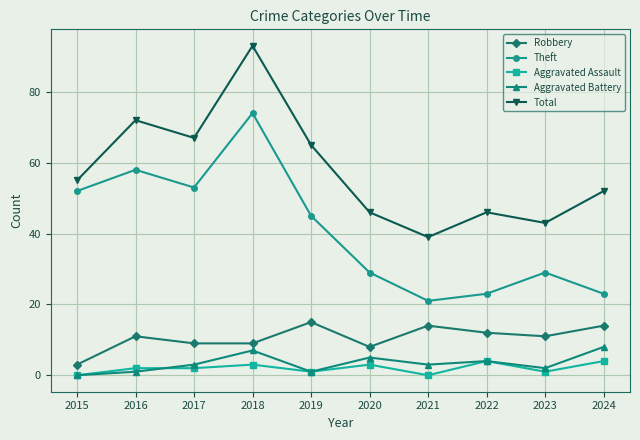

In Aggravated Battery, how many points are higher than both neighbors (excluding endpoints)?

3